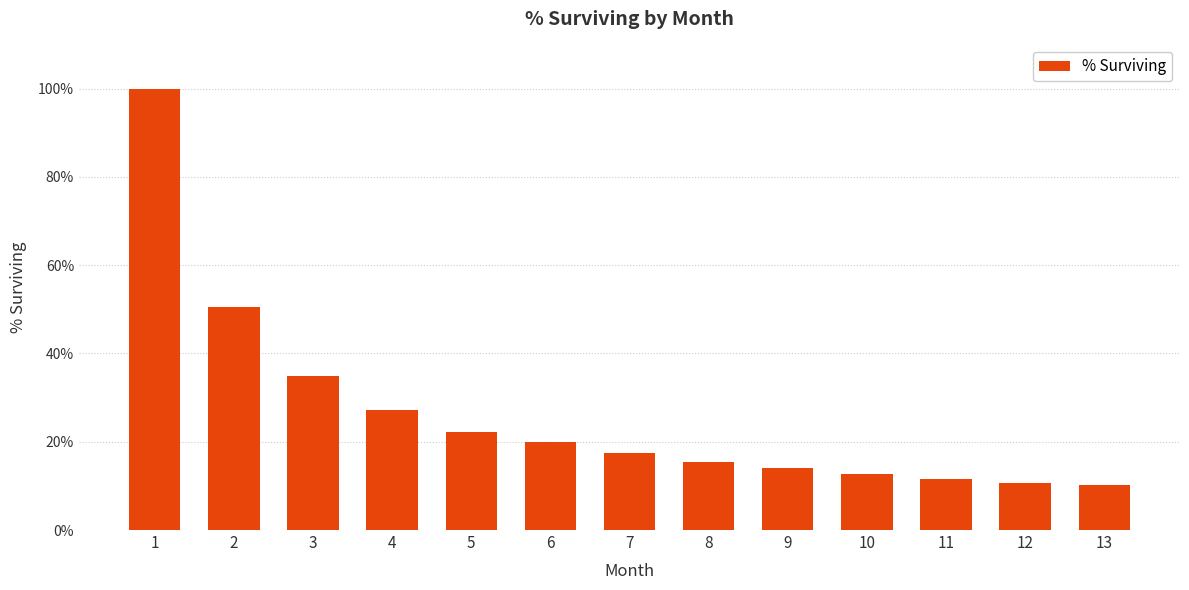

Where is the data nearest to the value 0?

13